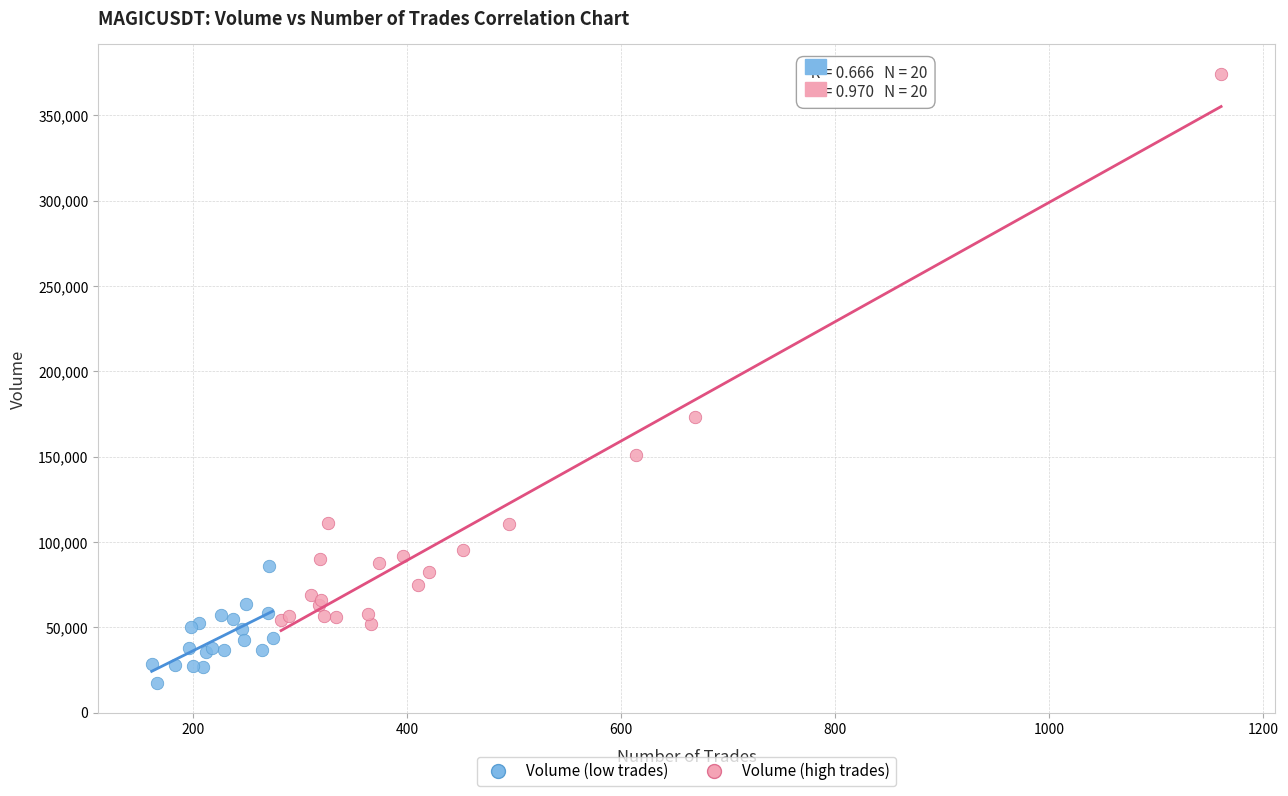

Which series contains the lowest Y value?

Volume (low trades)